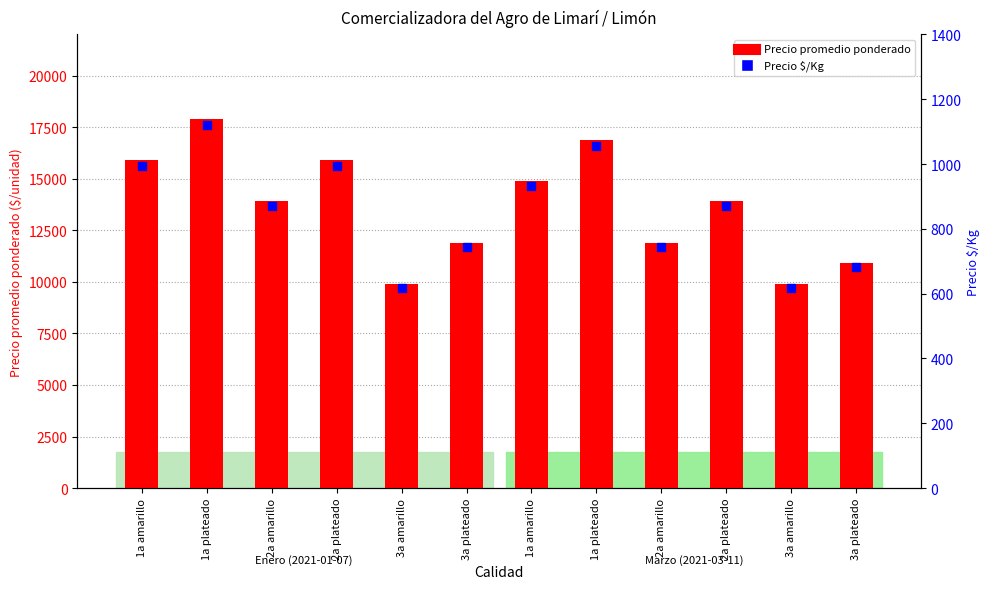

At which category is the sum across all series the highest?

1a plateado